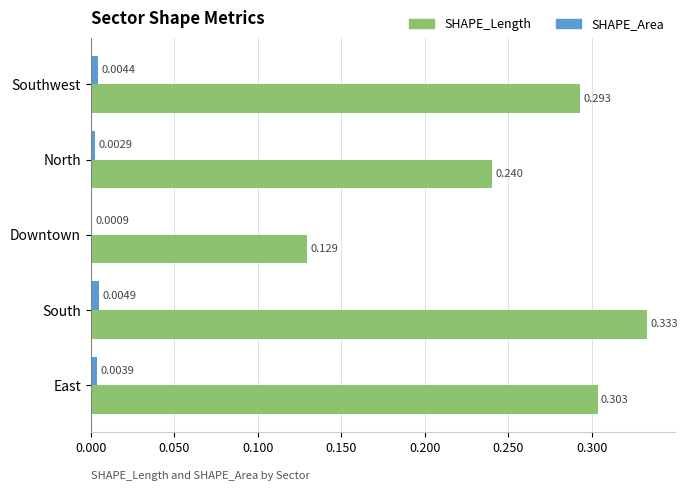

At which label is SHAPE_Length closest to 0?

Downtown